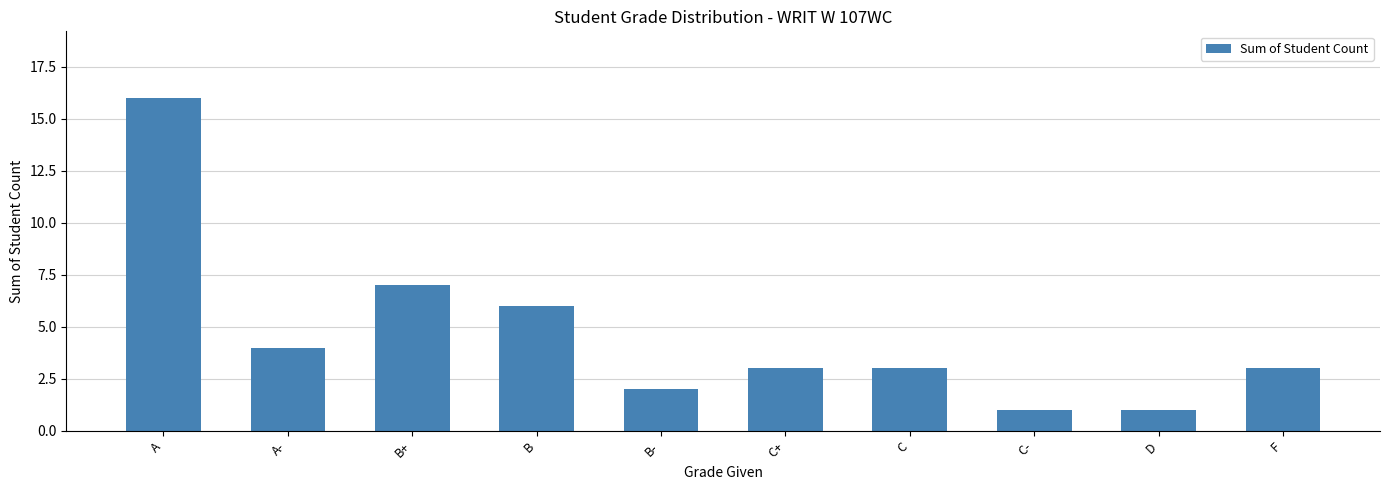

At which category does the chart reach its peak across all series?

A